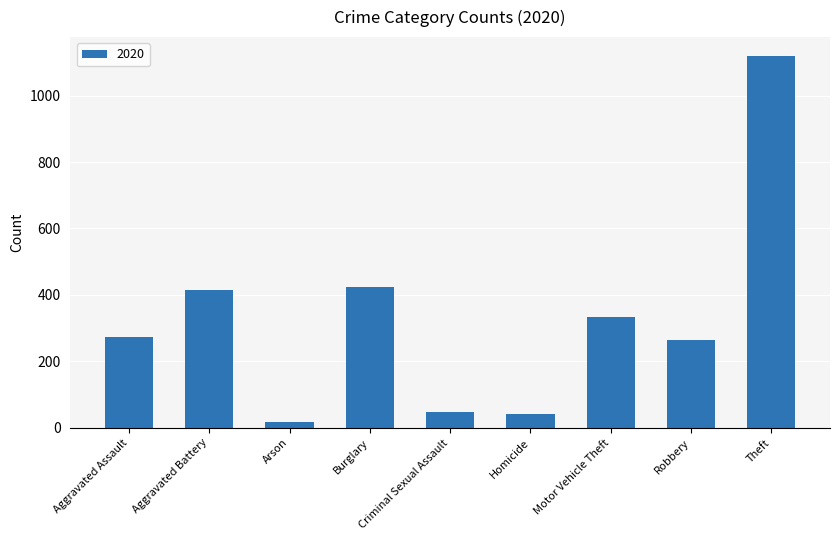

Is it true that the value at Motor Vehicle Theft is 333?

True